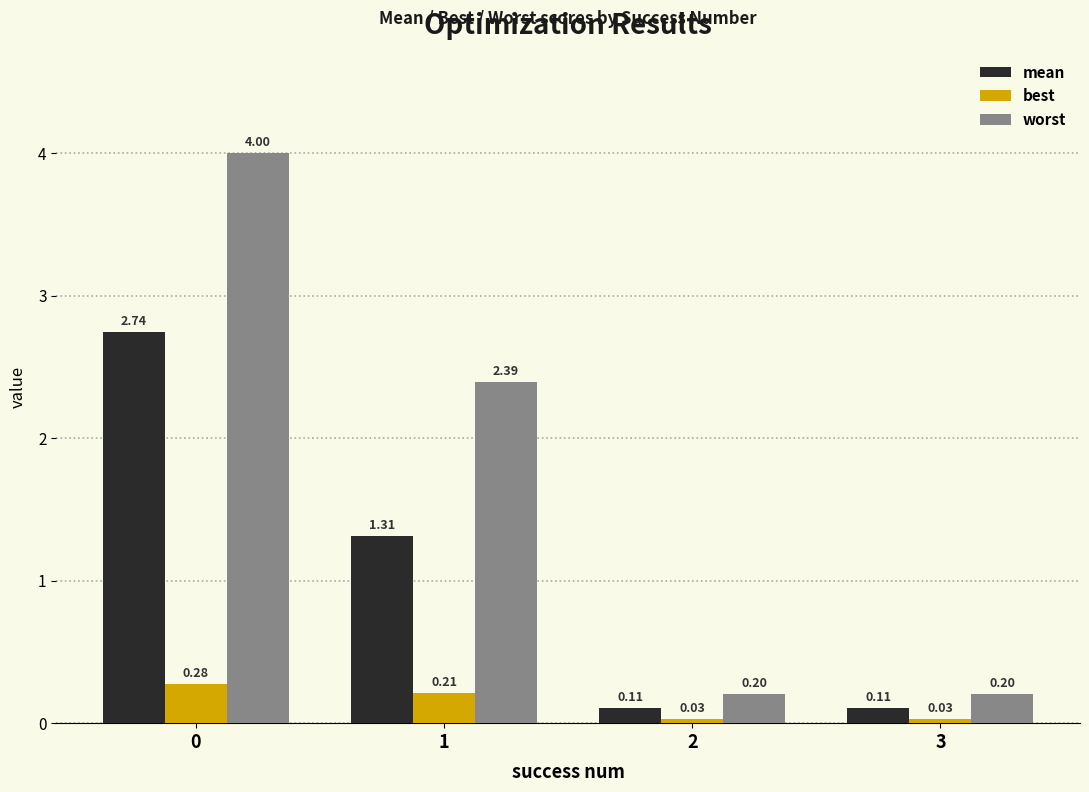

Which series has the largest total across all categories?

worst